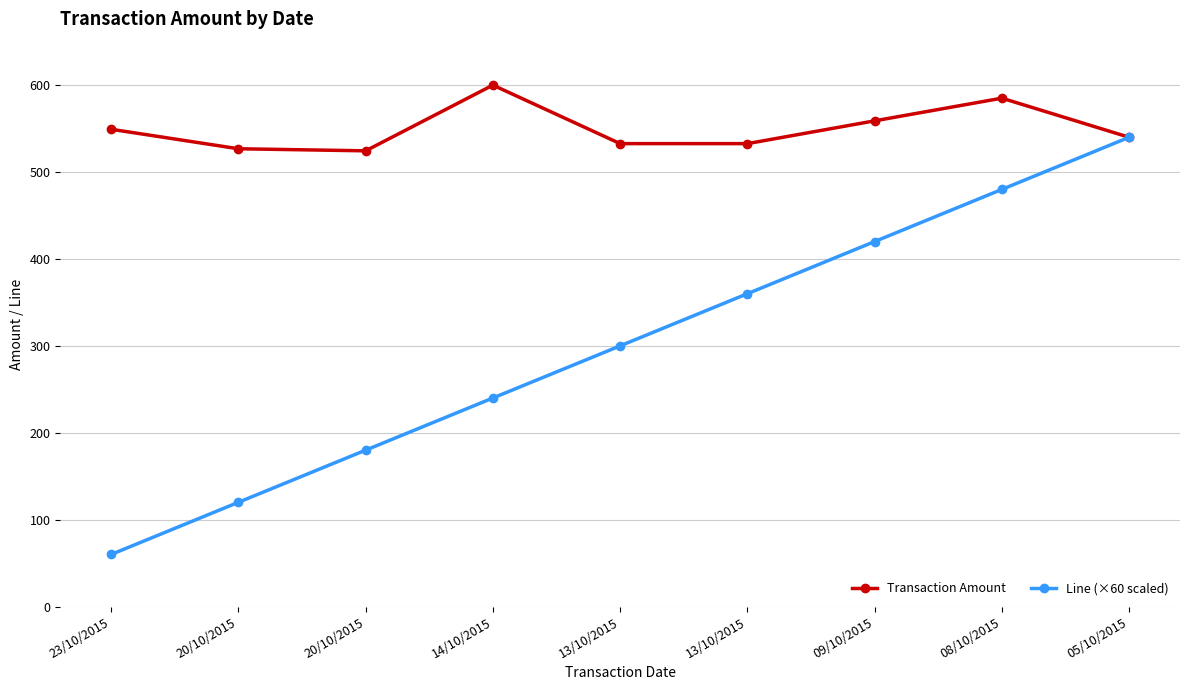

At 20/10/2015, list the series in order from largest to smallest.

Transaction Amount, Line (×60 scaled)